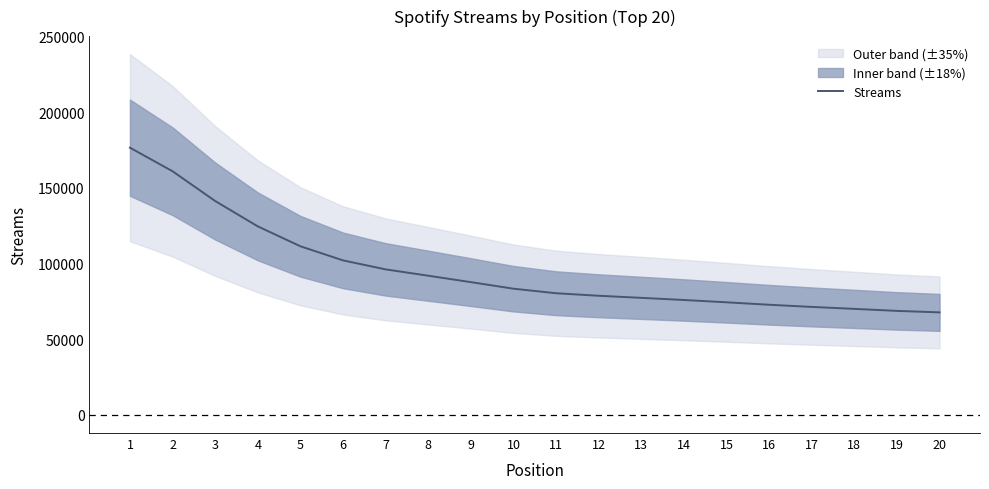

Reading right to left, extract all data points from this chart.

20=67747.6	19=68720.4	18=70054.8	17=71349.3	16=72772.7	15=74390.8	14=75920.0	13=77336.5	12=78704.5	11=80377.8	10=83380.0	9=87706.4	8=91946.5	7=96131.8	6=102067.6	5=111387.7	4=124526.0	3=141262.5	2=160897.4	1=176457.8